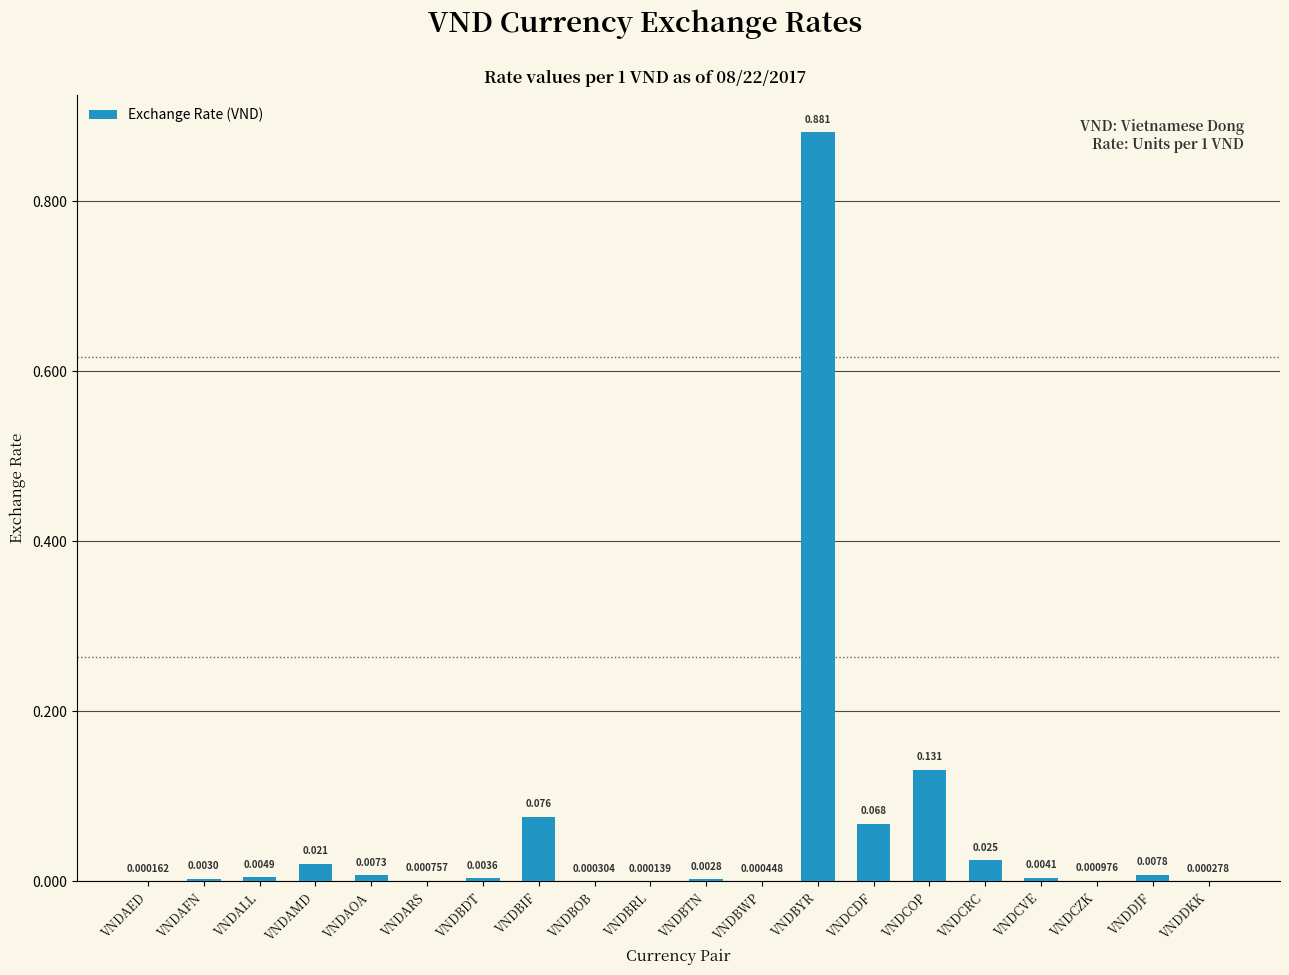

Between VNDDKK and VNDBYR, which is larger?

VNDBYR